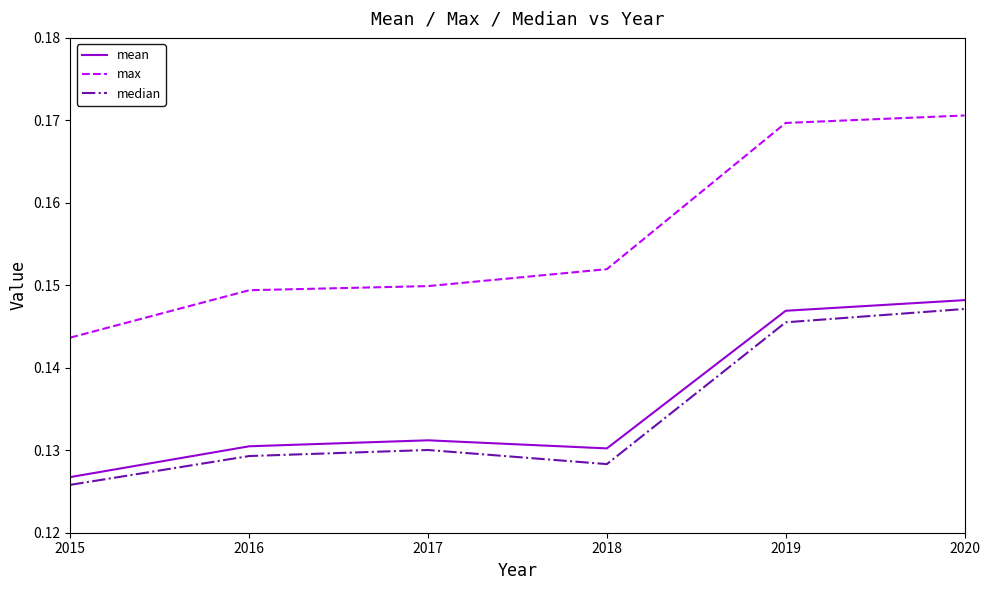

Rank the series by their maximum value, from highest to lowest.

max, mean, median